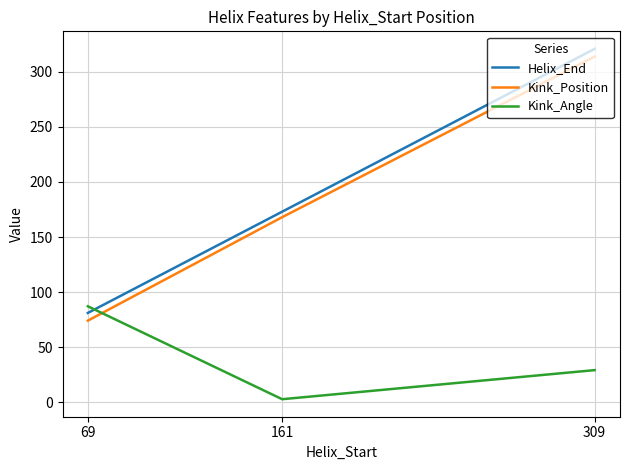

How many Kink_Position values are between 74 and 314?

3